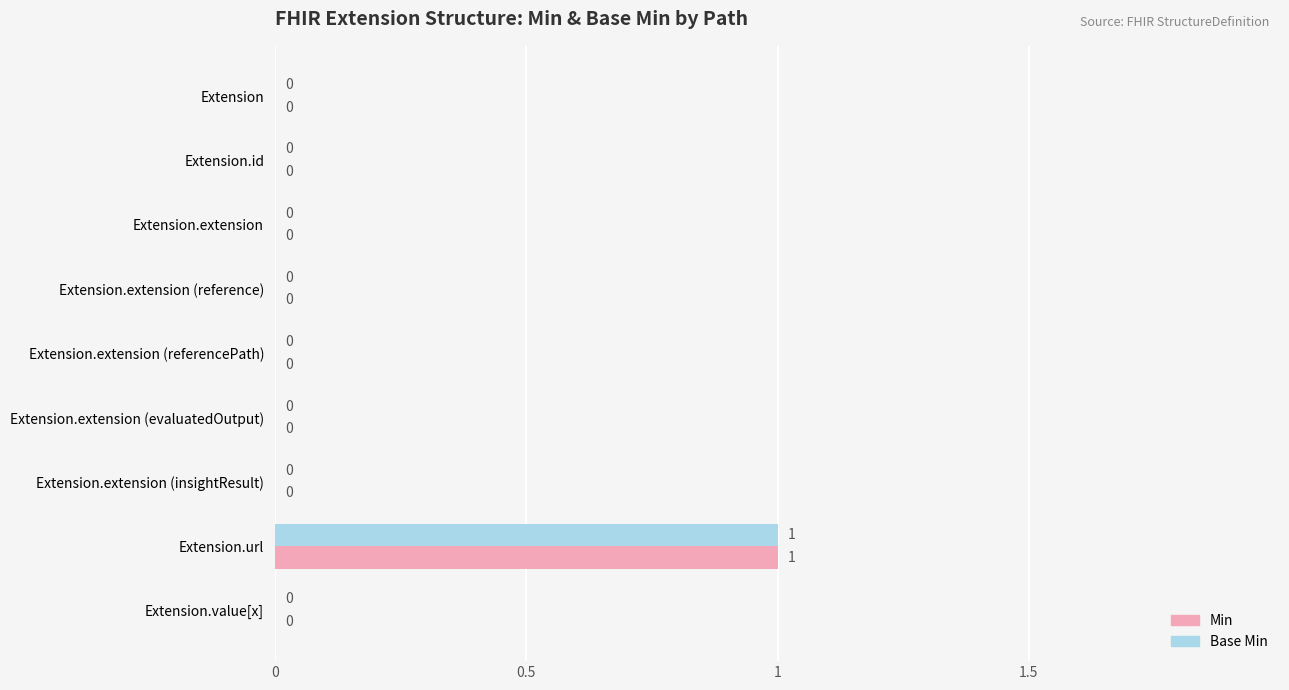

At which category is the sum across all series the highest?

Extension.url